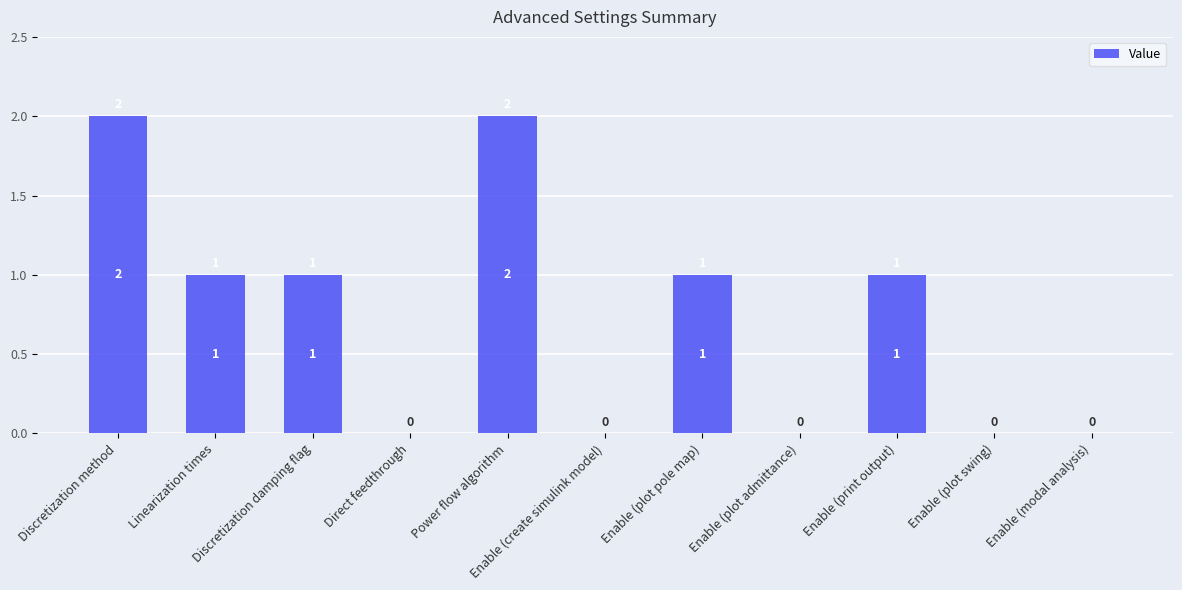

Reading left to right, transcribe all the data shown in this chart.

Discretization method=2	Linearization times=1	Discretization damping flag=1	Direct feedthrough=0	Power flow algorithm=2	Enable (create simulink model)=0	Enable (plot pole map)=1	Enable (plot admittance)=0	Enable (print output)=1	Enable (plot swing)=0	Enable (modal analysis)=0